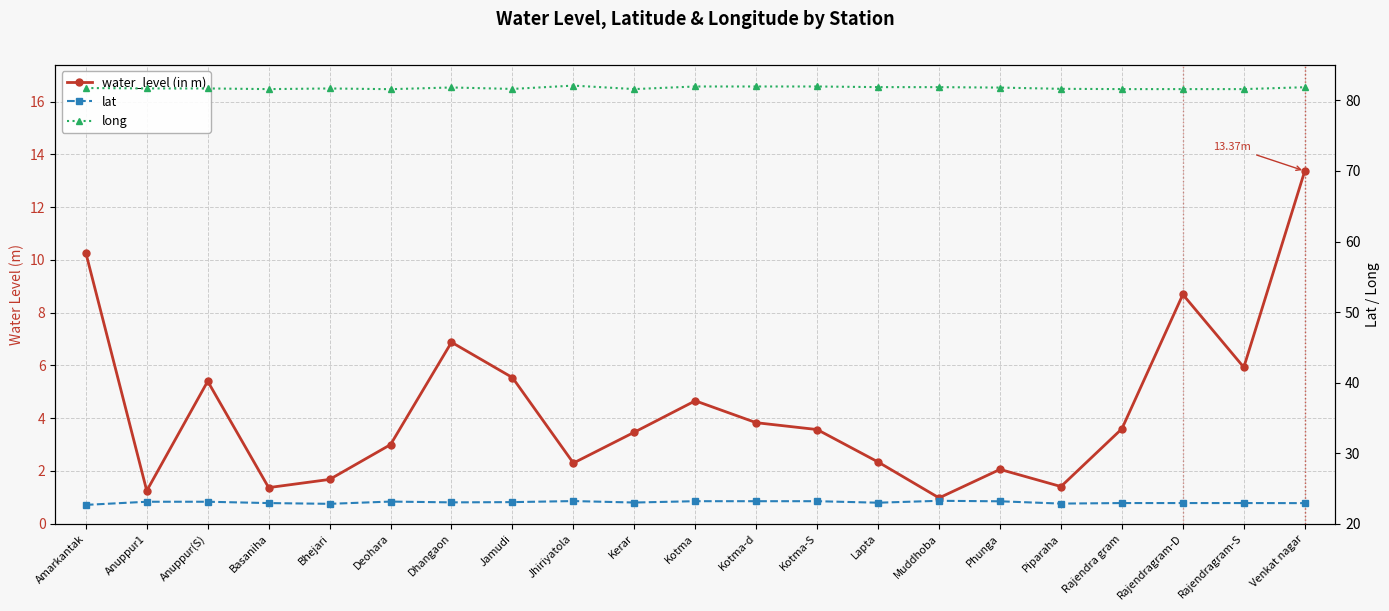

At which label is long closest to 81?

Deohara